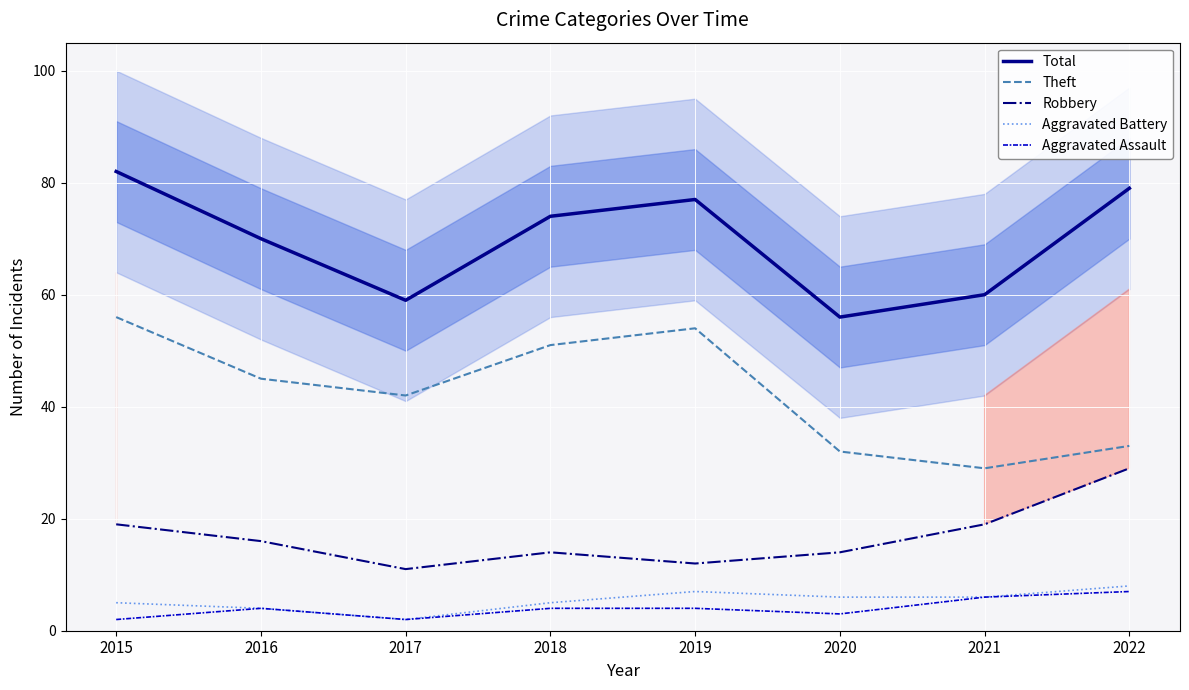

Which category has the lowest value in the Aggravated Assault series?

2015